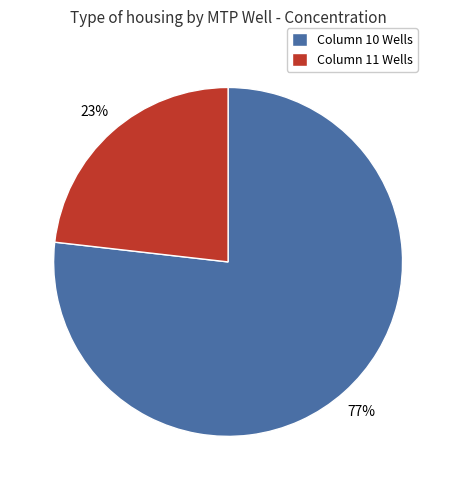

What percentage is the Column 11 Wells slice, to the nearest percent?

23%